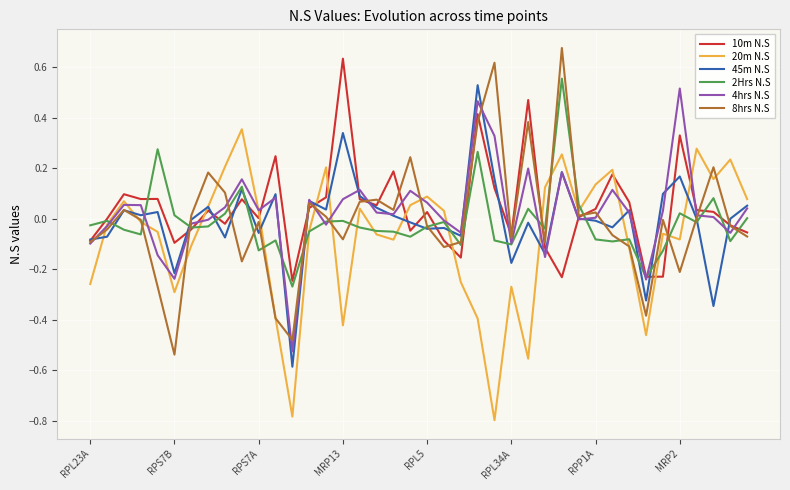

How many times do 2Hrs N.S and 45m N.S cross each other?

15